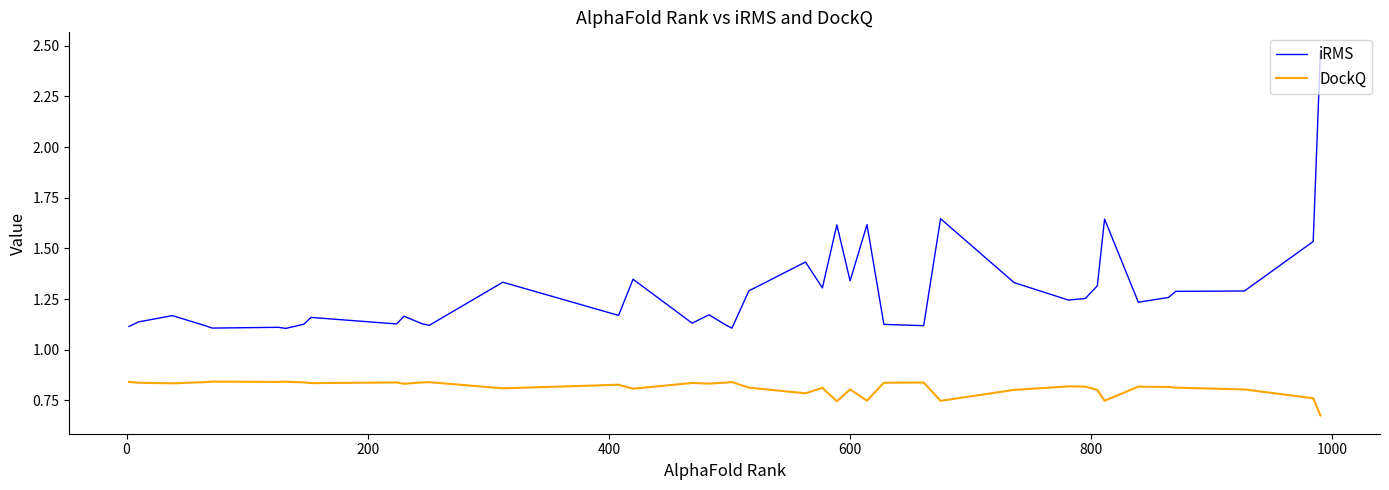

Which series has the widest spread of values?

iRMS